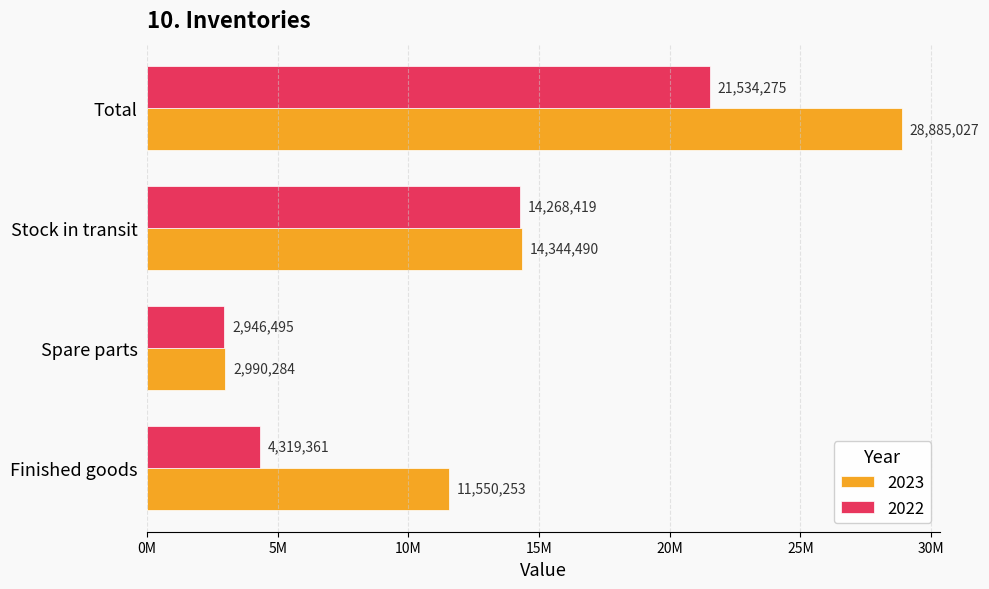

Reading left to right, what are all the values shown in this chart?

2023: Finished goods=11550253	Spare parts=2990284	Stock in transit=14344490	Total=28885027
2022: Finished goods=4319361	Spare parts=2946495	Stock in transit=14268419	Total=21534275